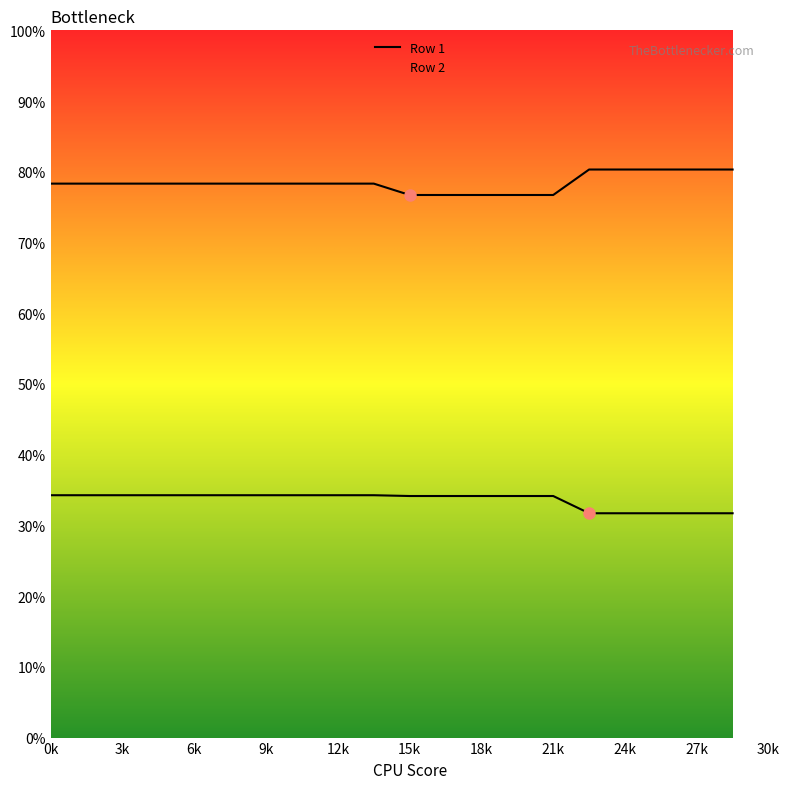

How many data points in Row 2 are less than 783?

5